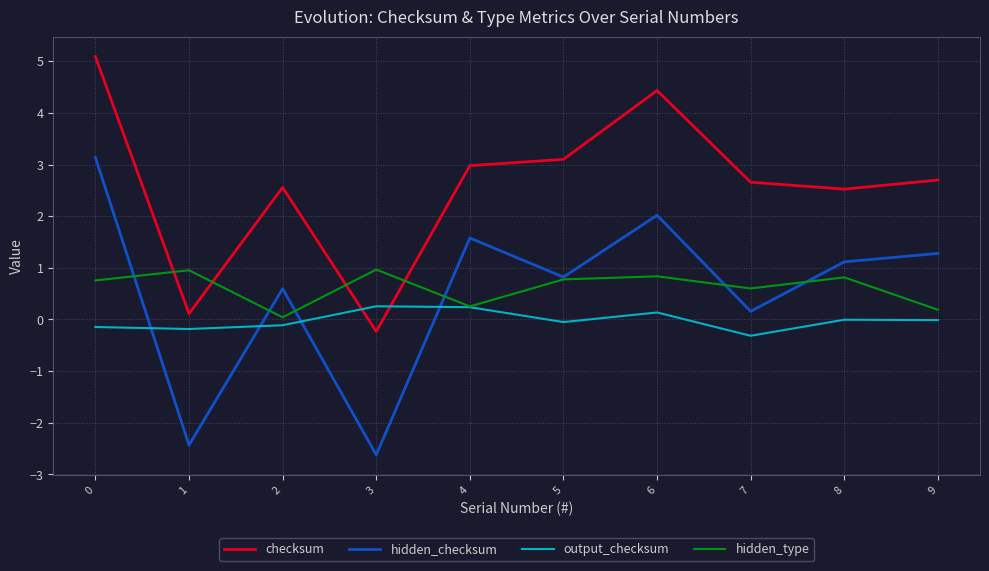

The value of hidden_checksum at 5 is 1.4. True or false?

False